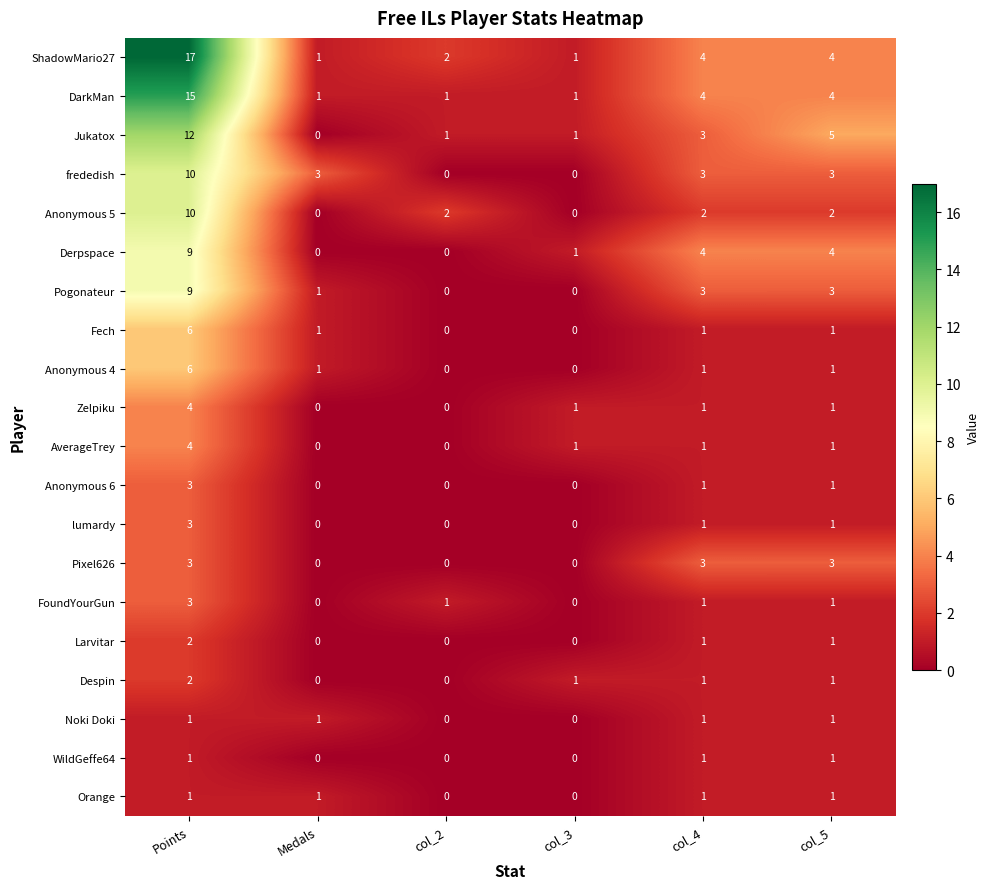

At which category is the sum across all series the highest?

Points